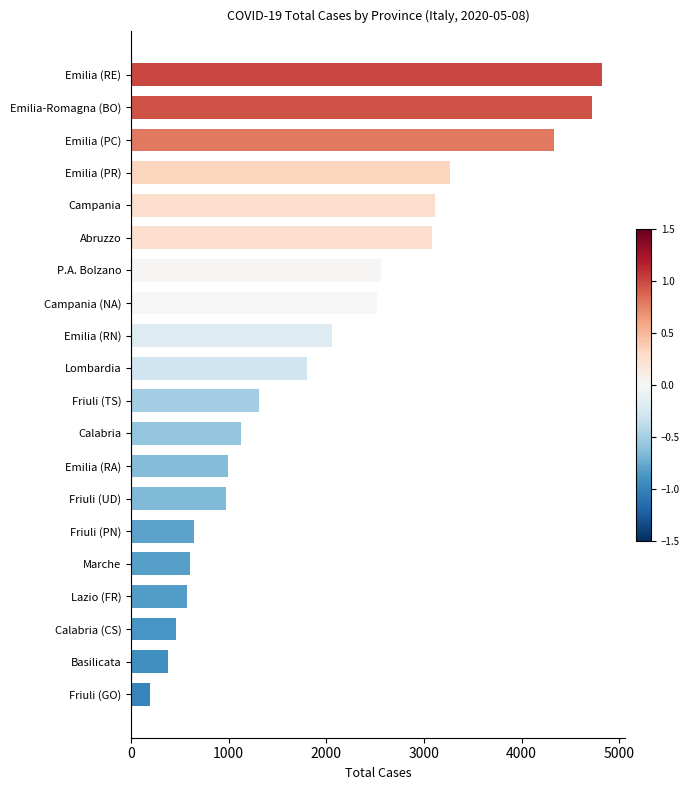

Are the bars grouped side by side (vs. stacked)?

No